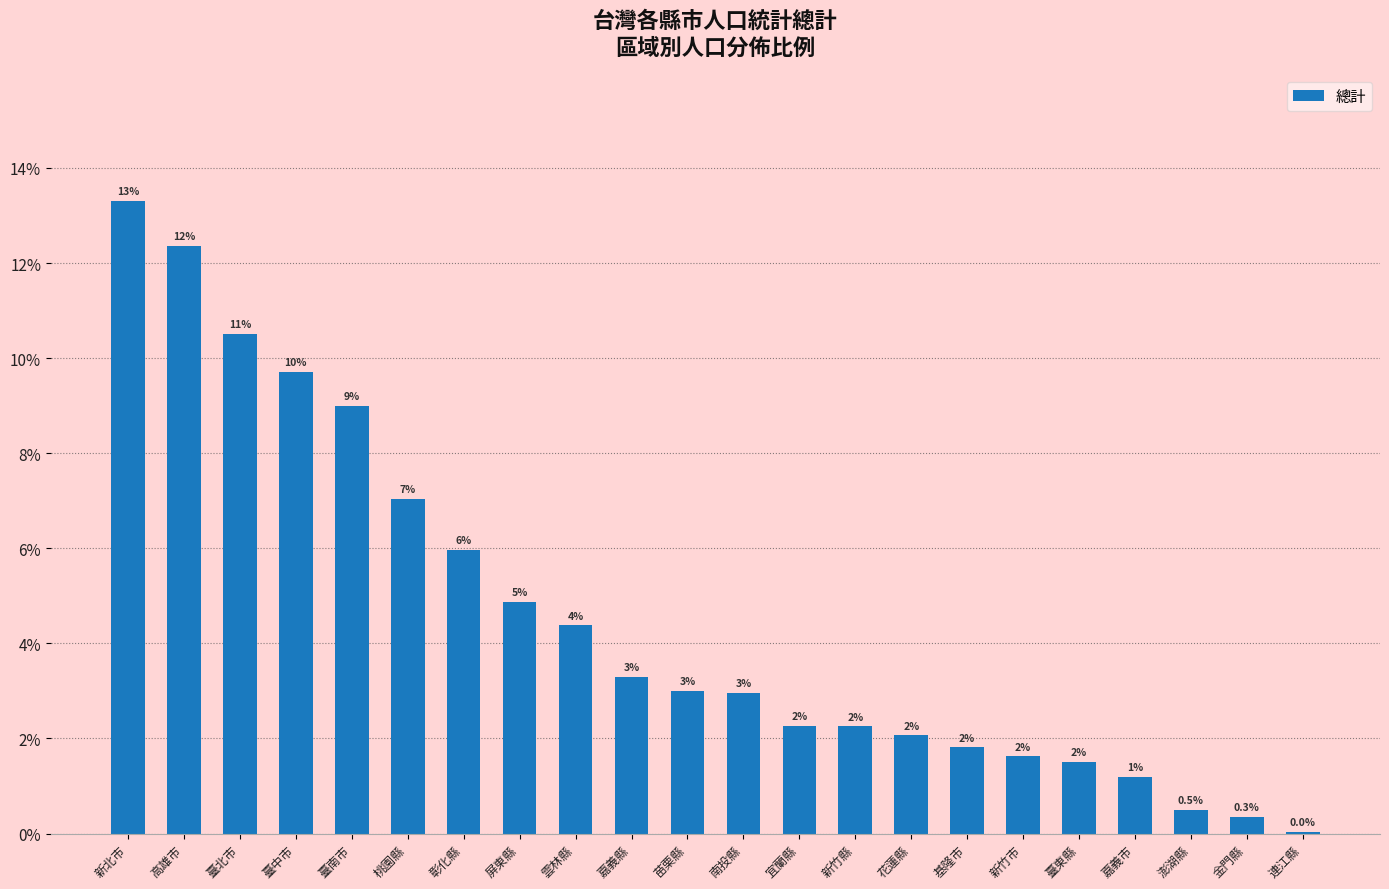

List the labels in order of value, largest first.

新北市, 高雄市, 臺北市, 臺中市, 臺南市, 桃園縣, 彰化縣, 屏東縣, 雲林縣, 嘉義縣, 苗栗縣, 南投縣, 宜蘭縣, 新竹縣, 花蓮縣, 基隆市, 新竹市, 臺東縣, 嘉義市, 澎湖縣, 金門縣, 連江縣